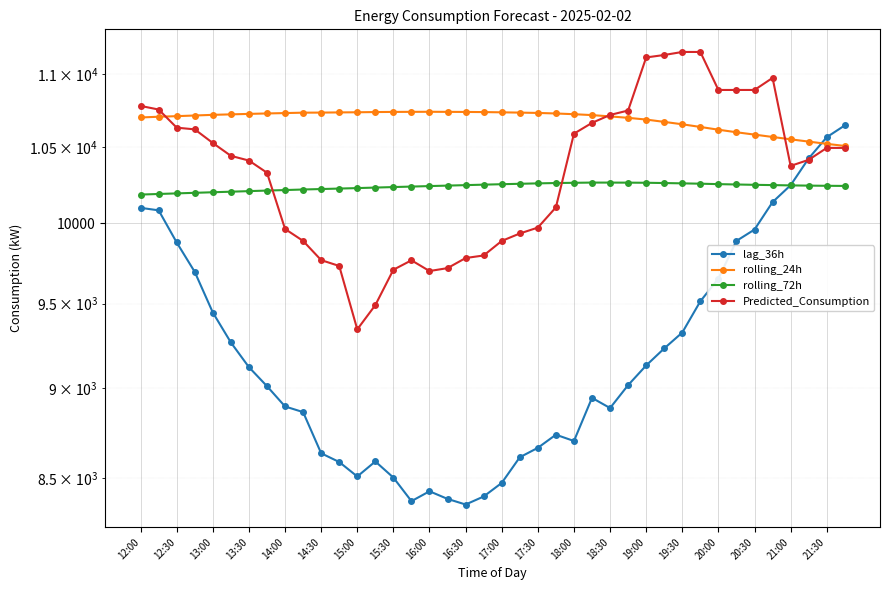

The Predicted_Consumption series shows 19177.0 at 12:00. True or false?

False